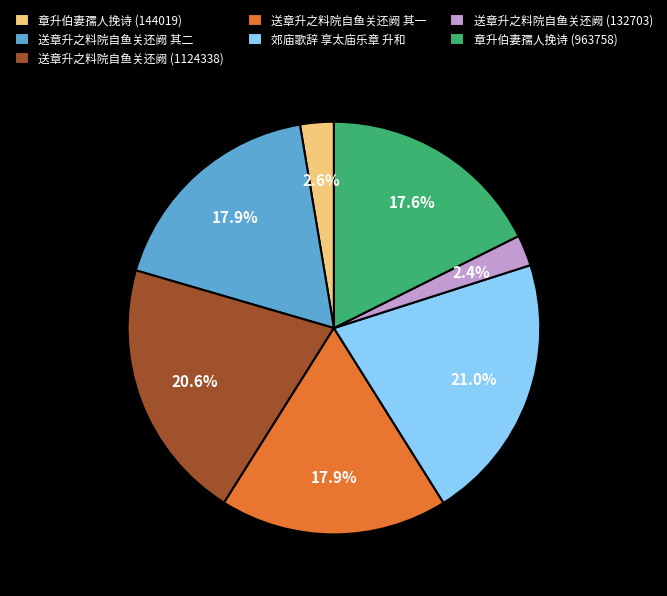

Count the number of slices in the pie.

7